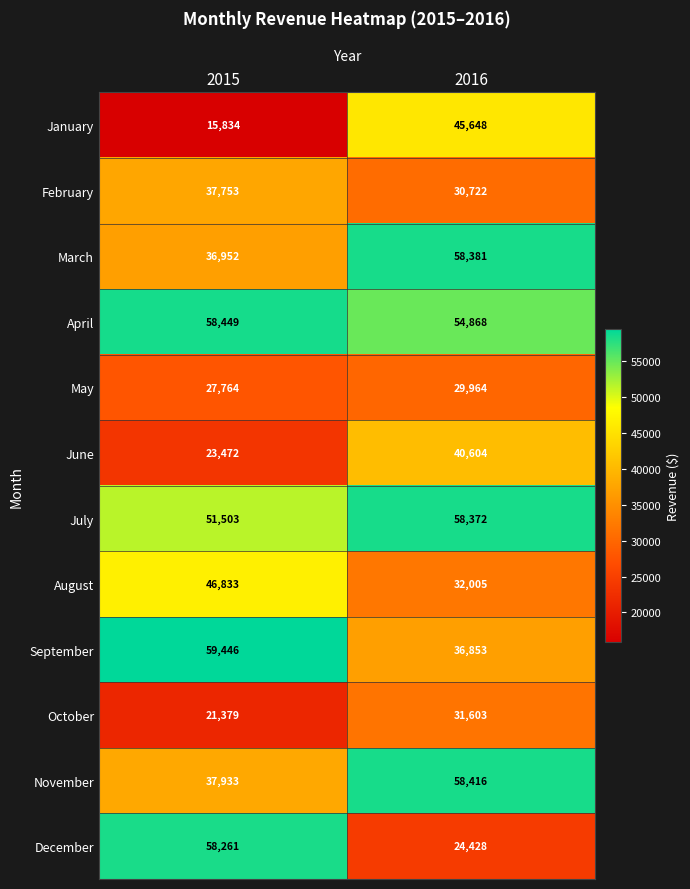

What is the difference between the December values at 2016 and 2015?

33833